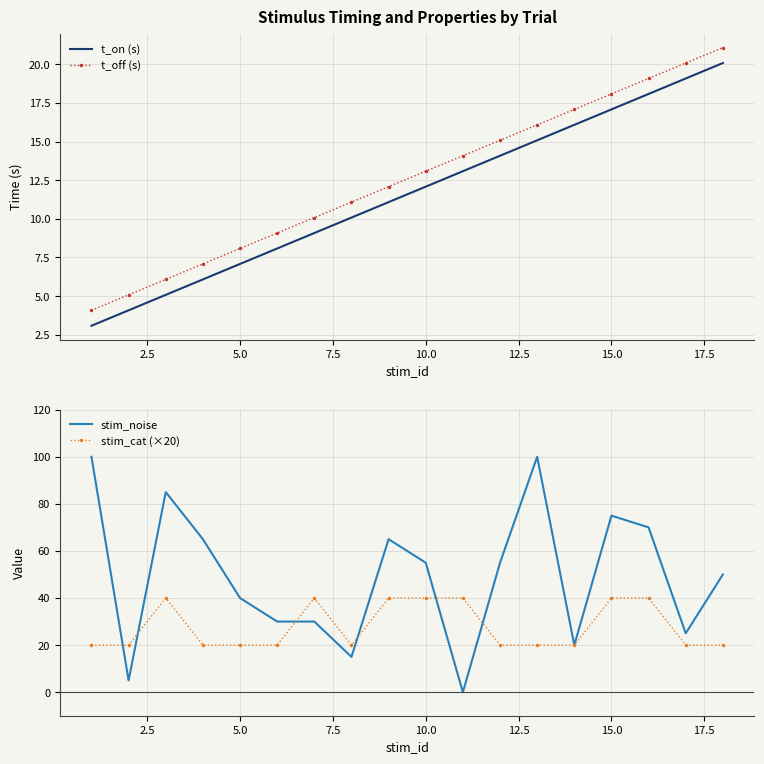

True or false: t_on (s) and t_off (s) cross at least once.

False